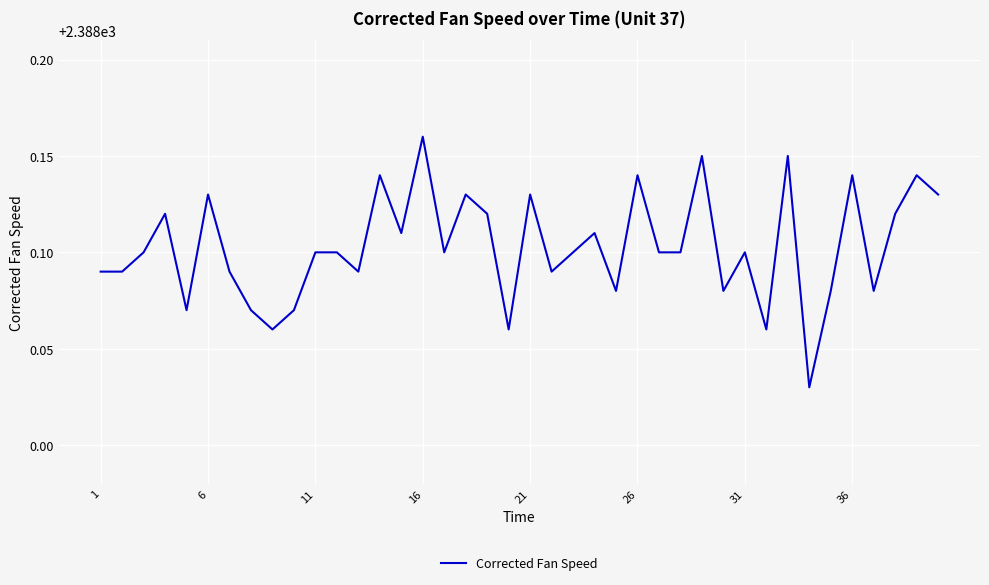

What is the minimum value shown in the chart?

2388.0